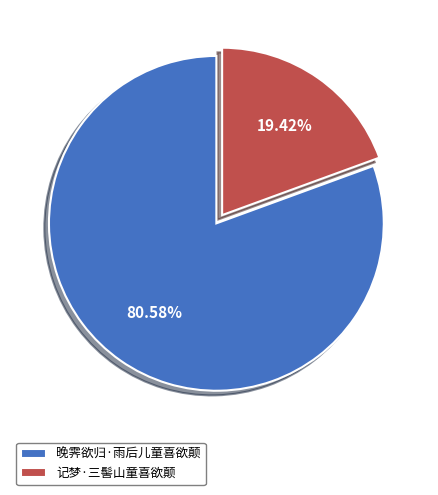

To the nearest percent, what portion does 记梦·三髻山童喜欲颠 represent?

19%